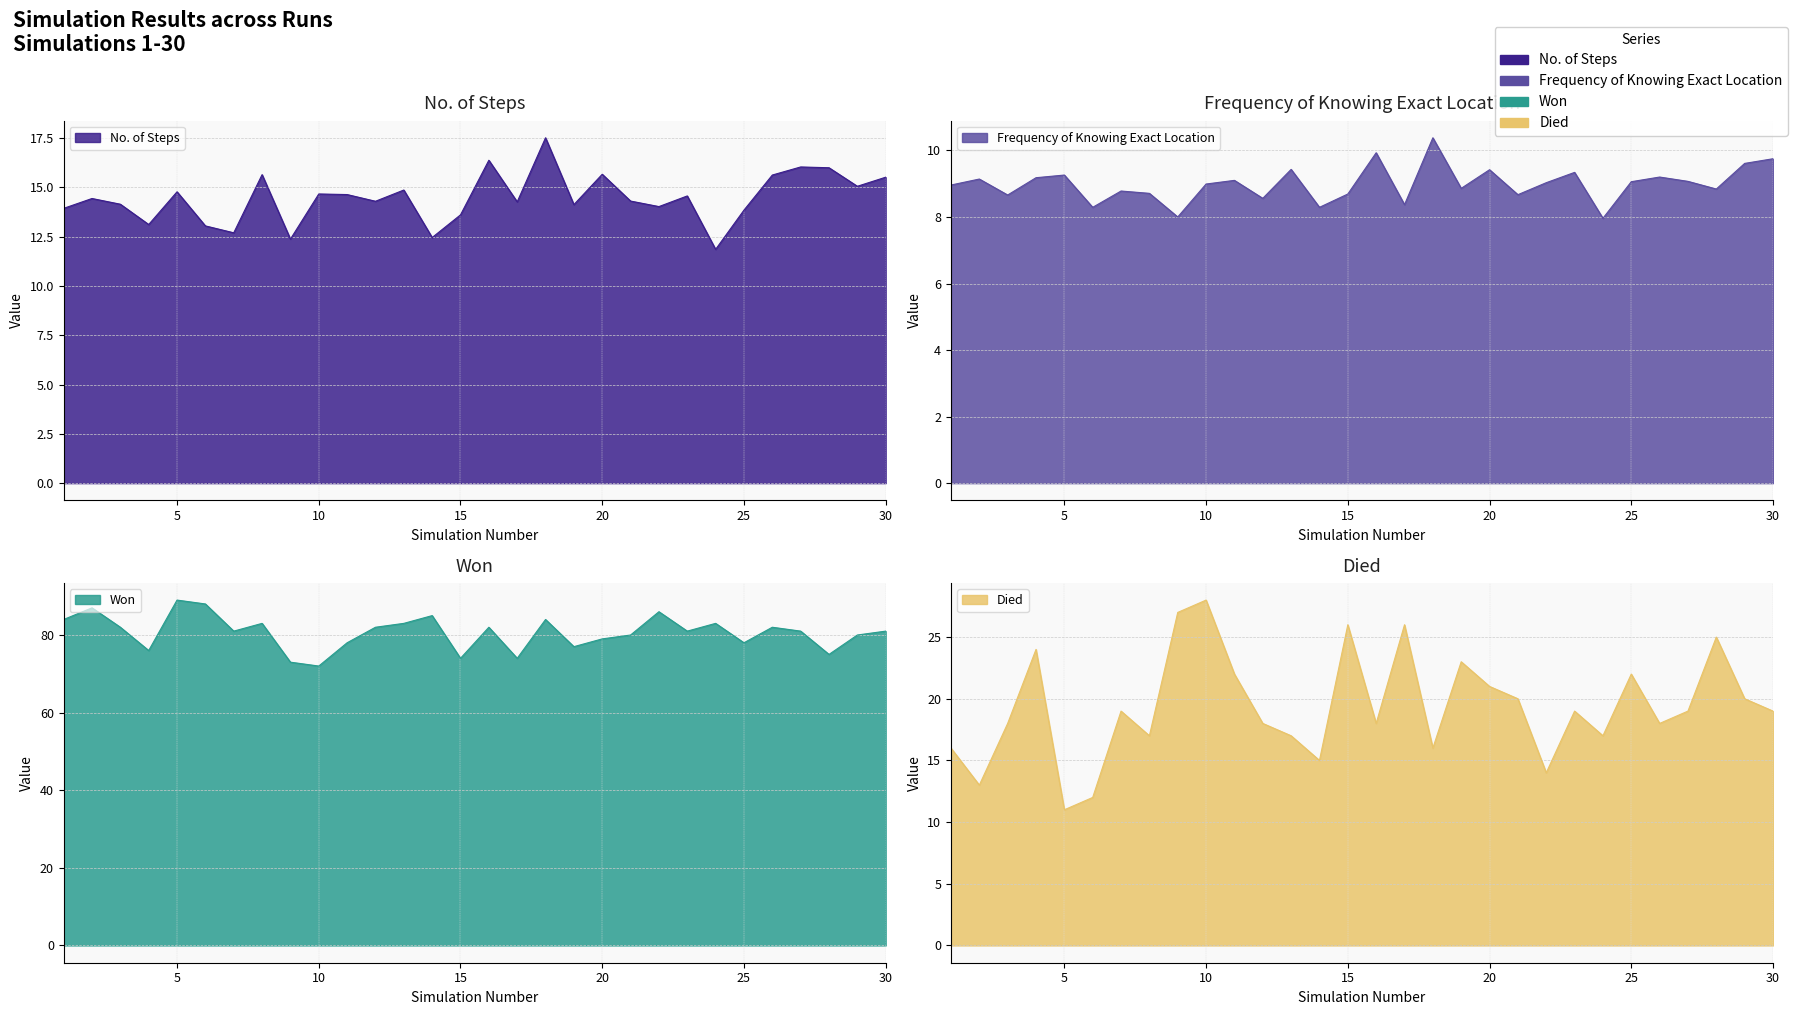

At how many categories does at least one series exceed 20?

30